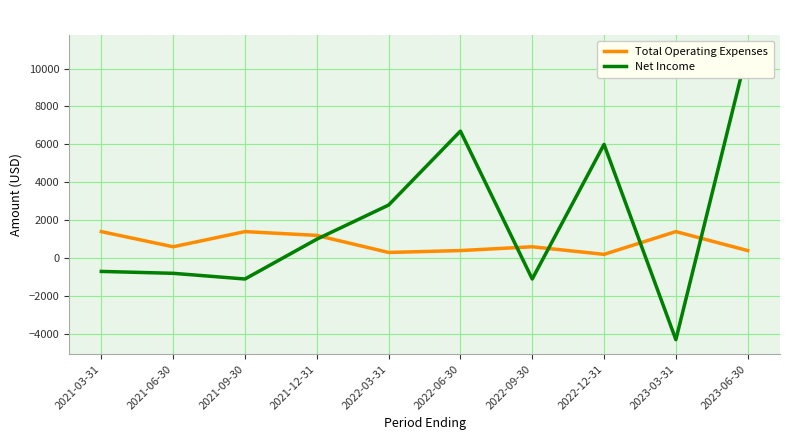

What is the label of the 4th point from the right?

2022-09-30